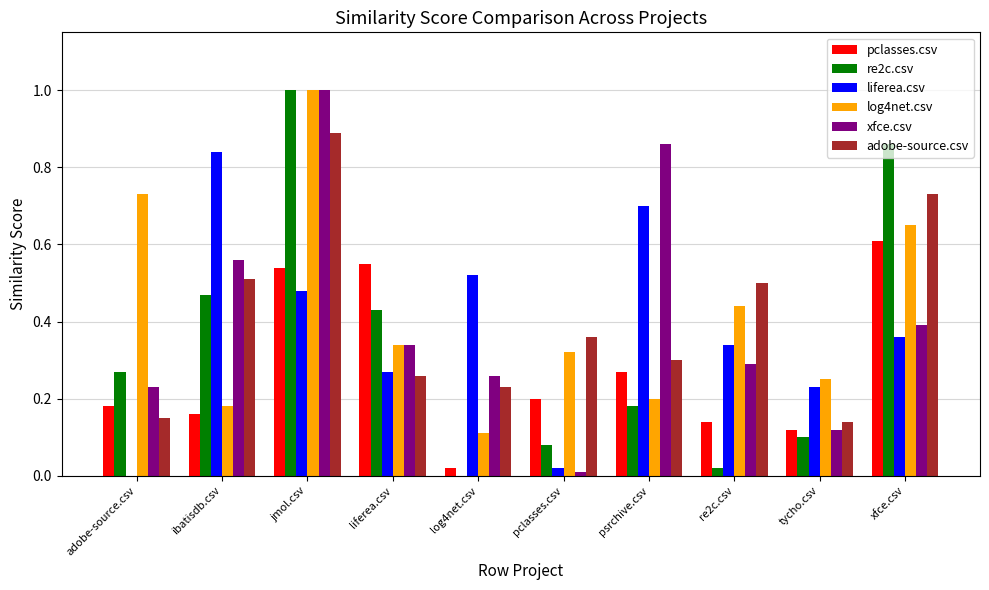

How many series are shown in this chart?

6